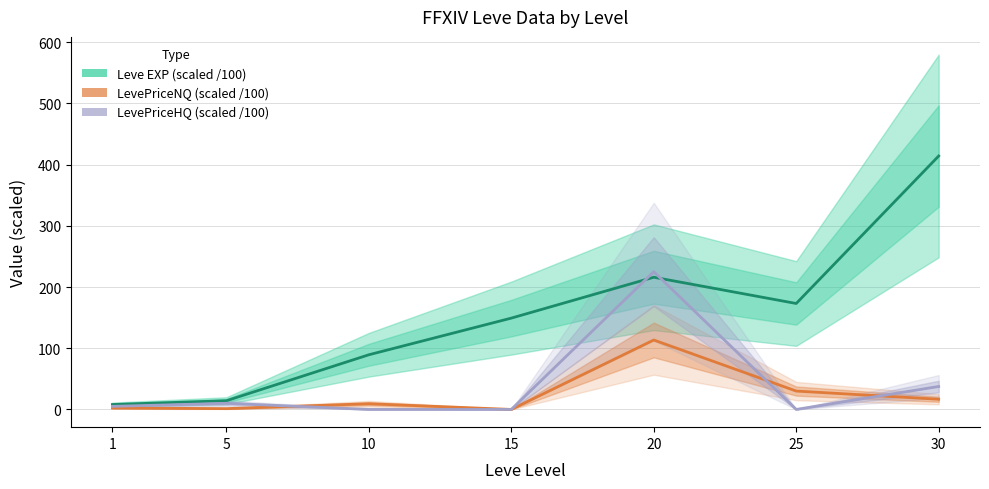

Which label corresponds to the largest value in the chart?

30